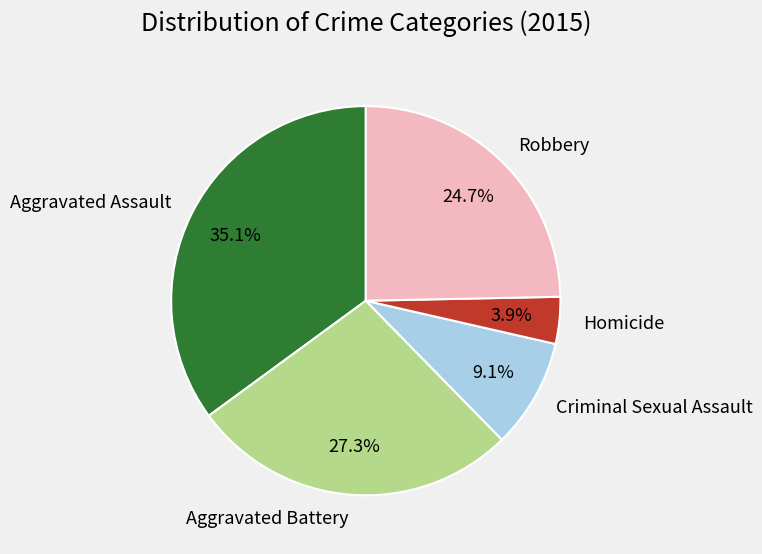

To the nearest percent, what is the combined percentage of Robbery and Aggravated Battery?

52%